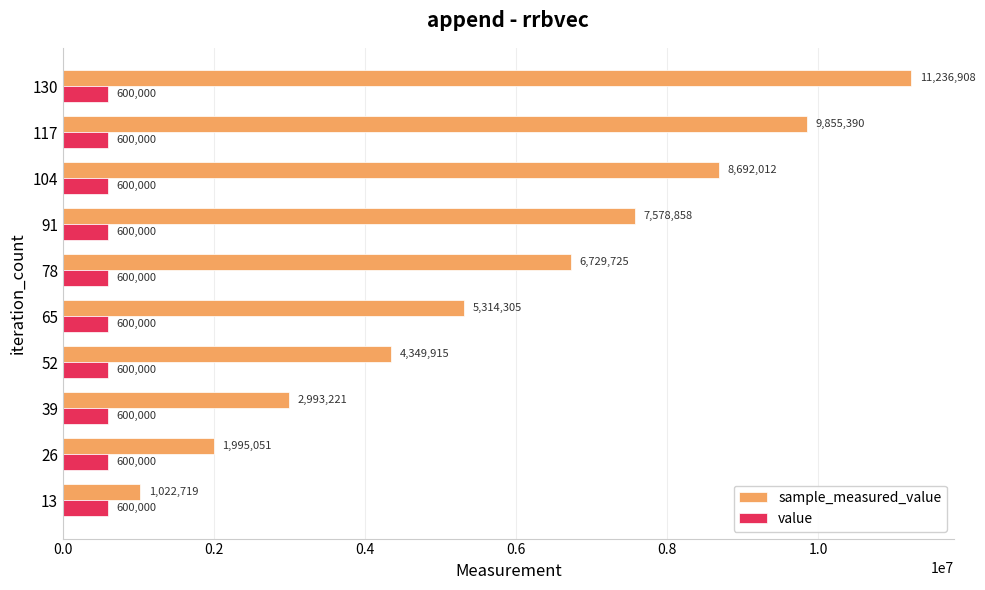

What is the average value of the sample_measured_value series?

5976810